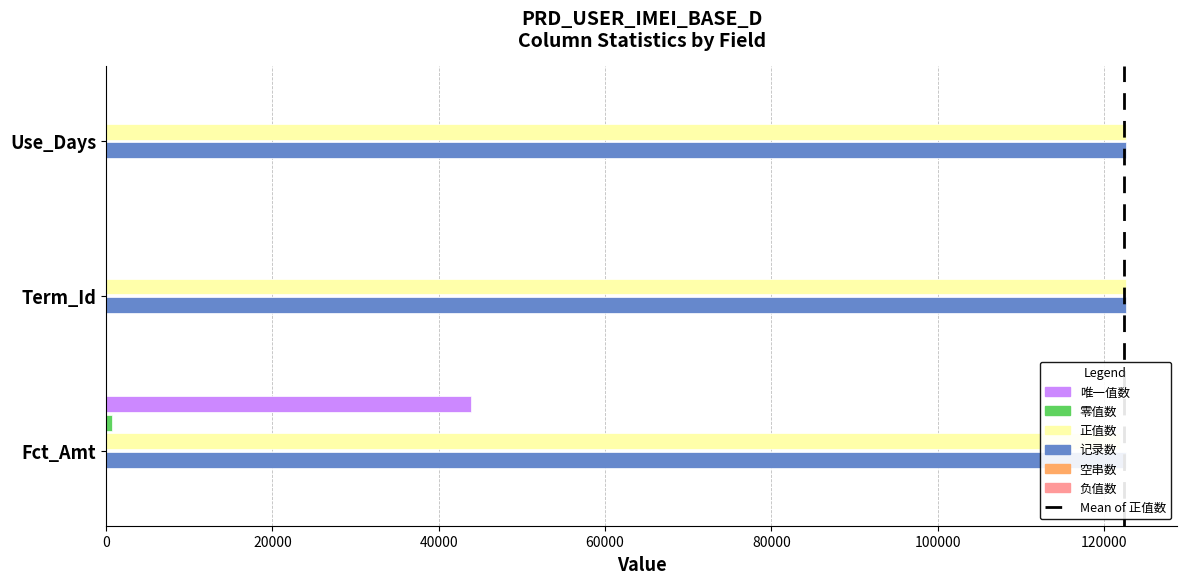

What is the sum of all 正值数 values?

367292